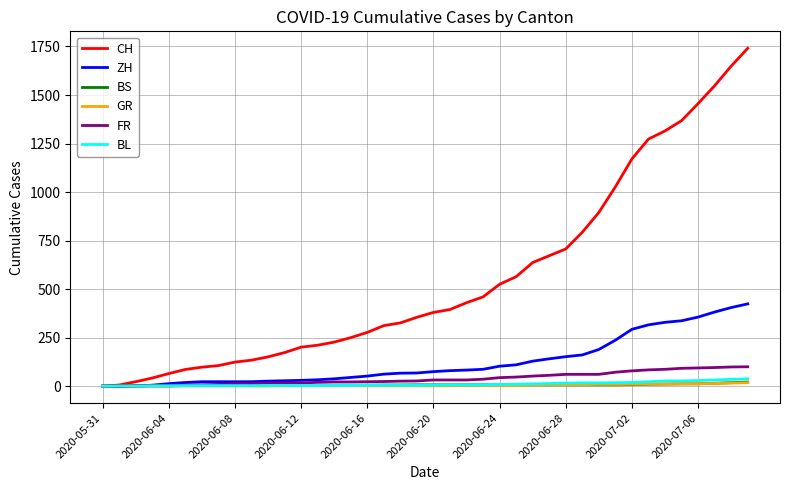

Which series has the largest total across all categories?

CH